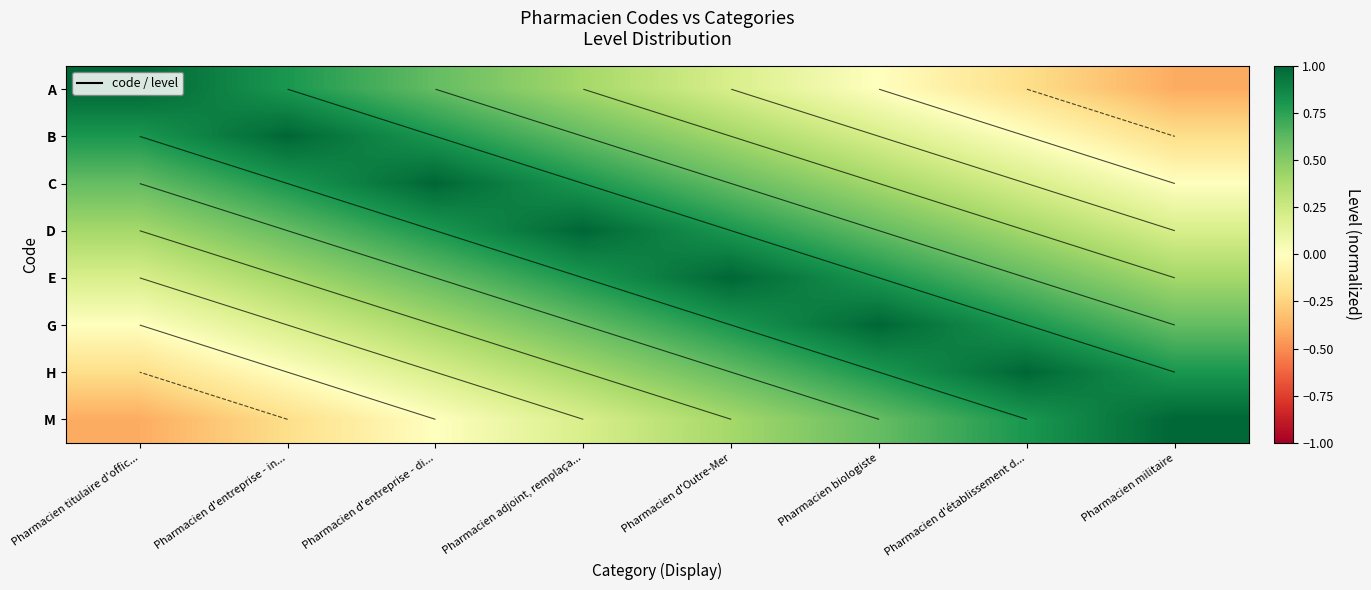

How many D values are between 0 and 1?

8